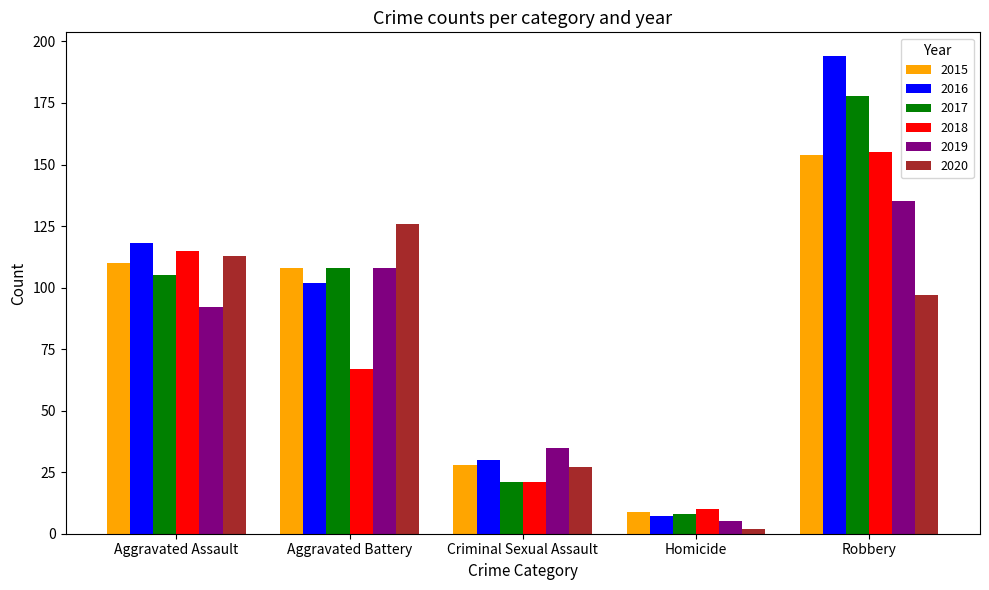

Are the bars horizontal?

No